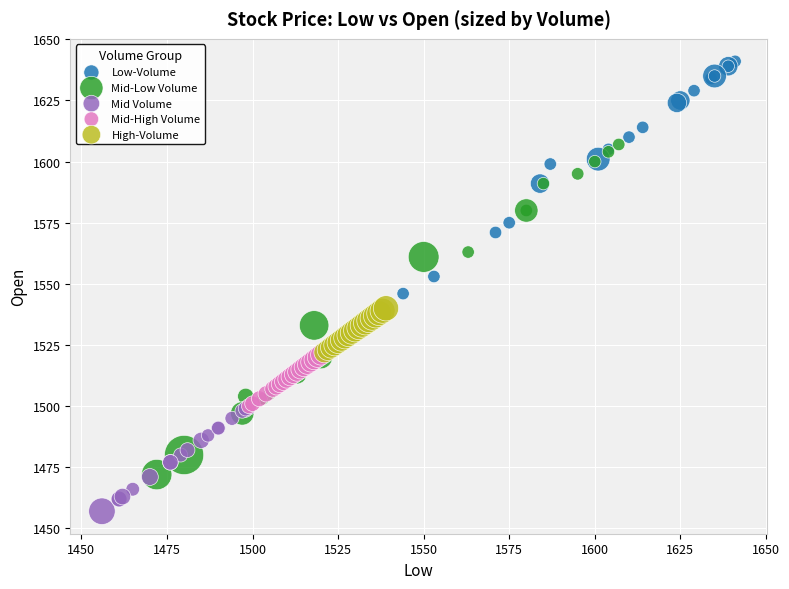

What are all the series names shown in the legend?

Low-Volume, Mid-Low Volume, Mid Volume, Mid-High Volume, High-Volume